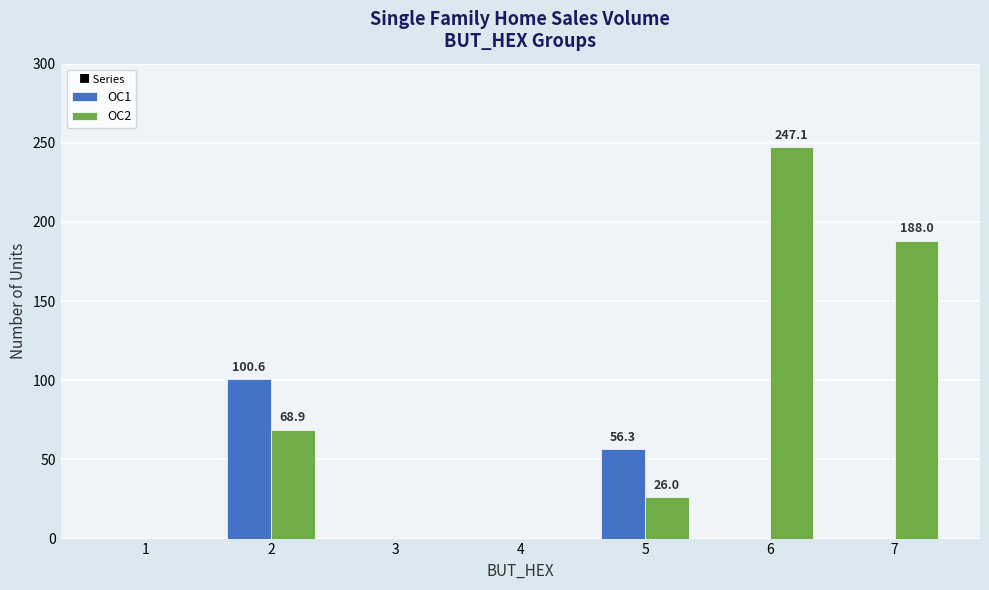

What are all the series names shown in the legend?

OC1, OC2